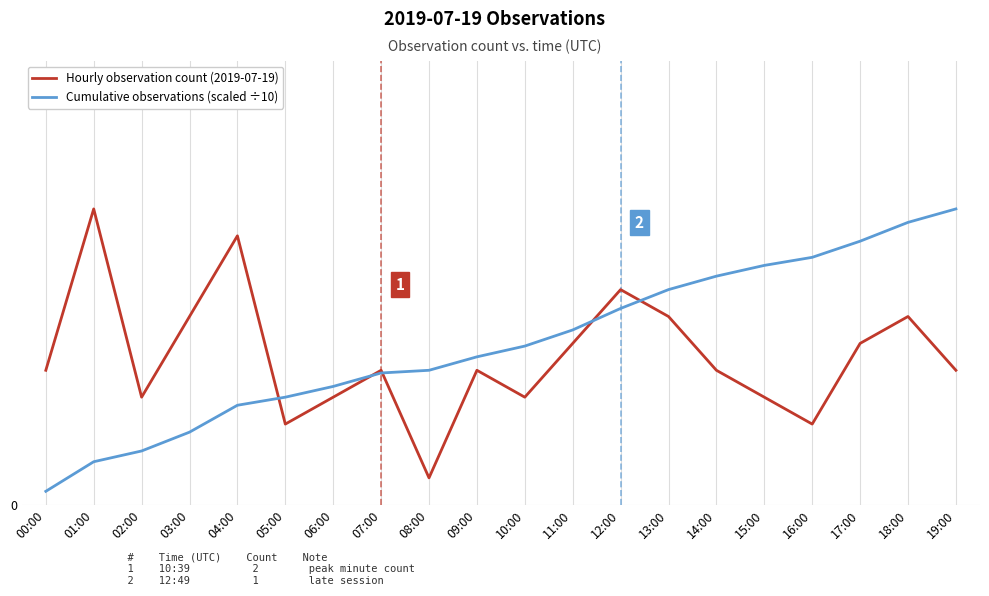

At which category does Hourly observation count (2019-07-19) reach its first local peak?

01:00